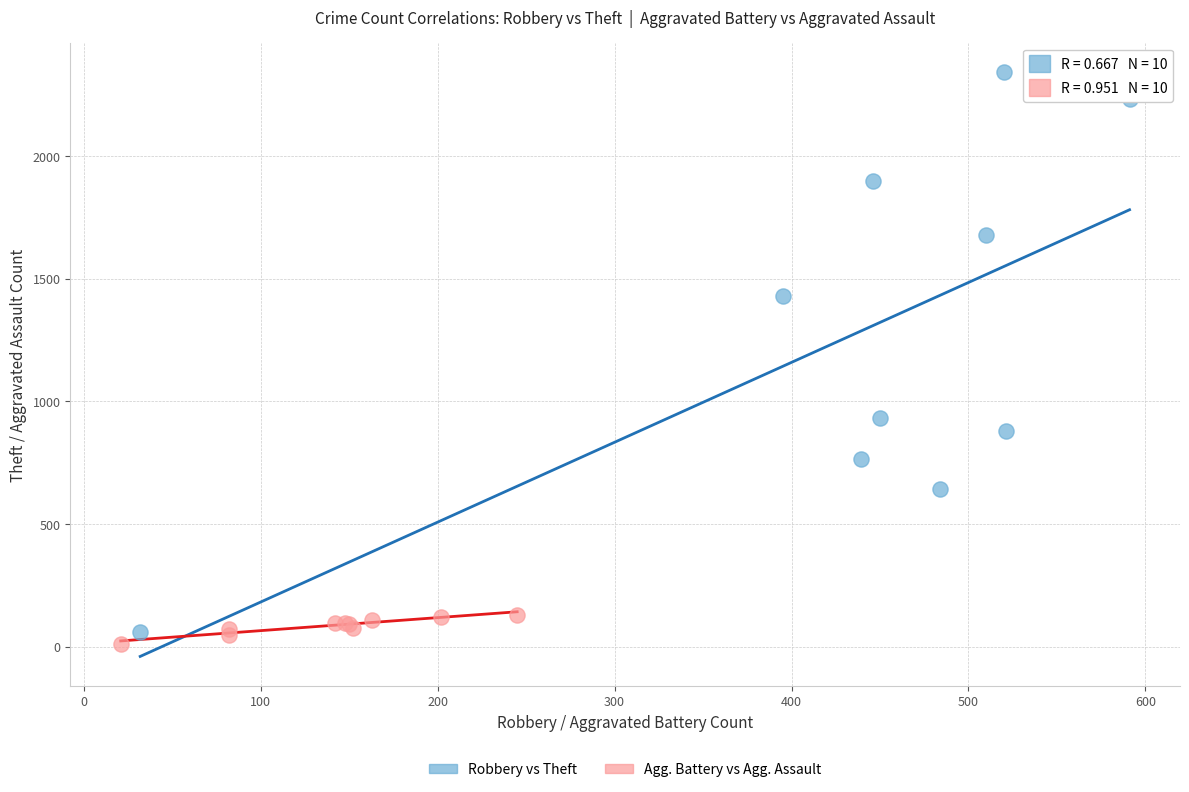

Which series has the widest spread of Y values?

Robbery vs Theft